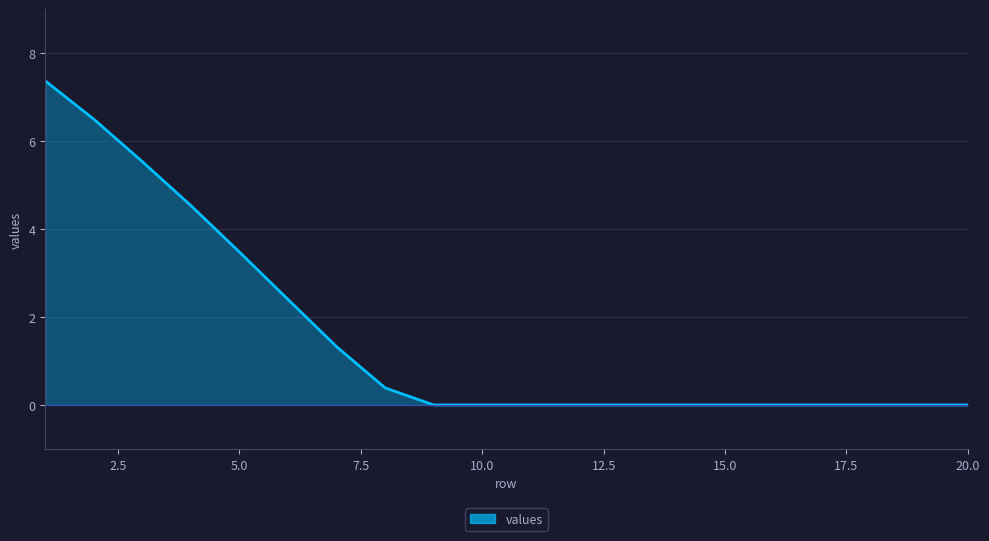

How many lines are shown in the chart?

1